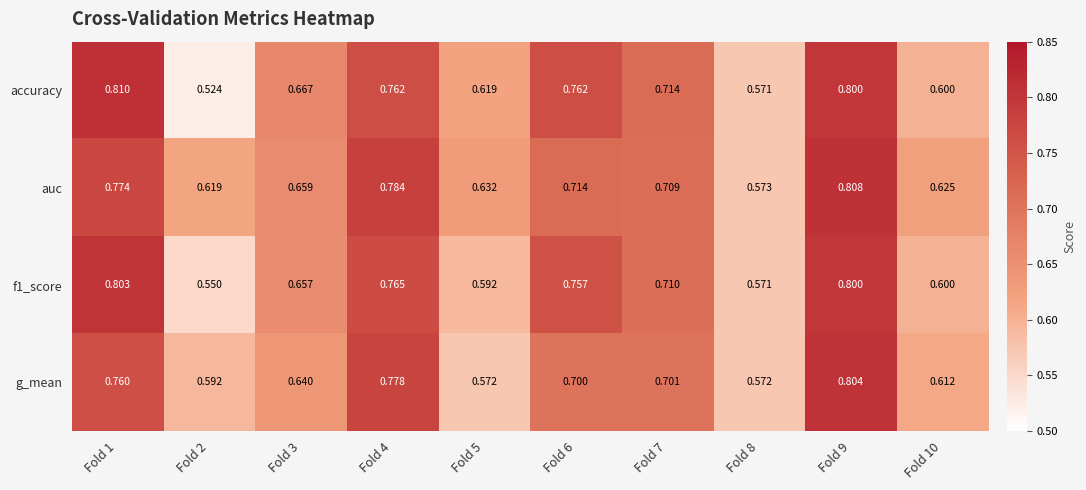

Which series has the largest total across all categories?

auc